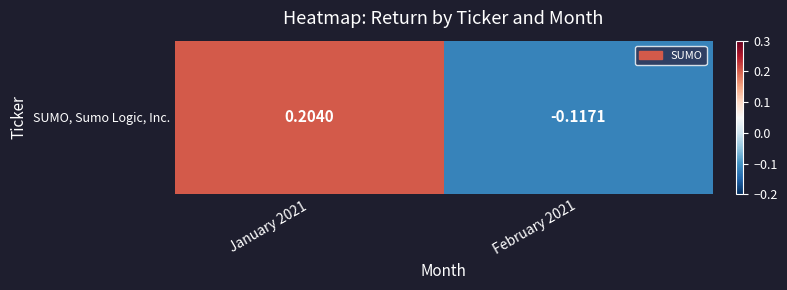

Which label corresponds to the largest value in the chart?

January 2021